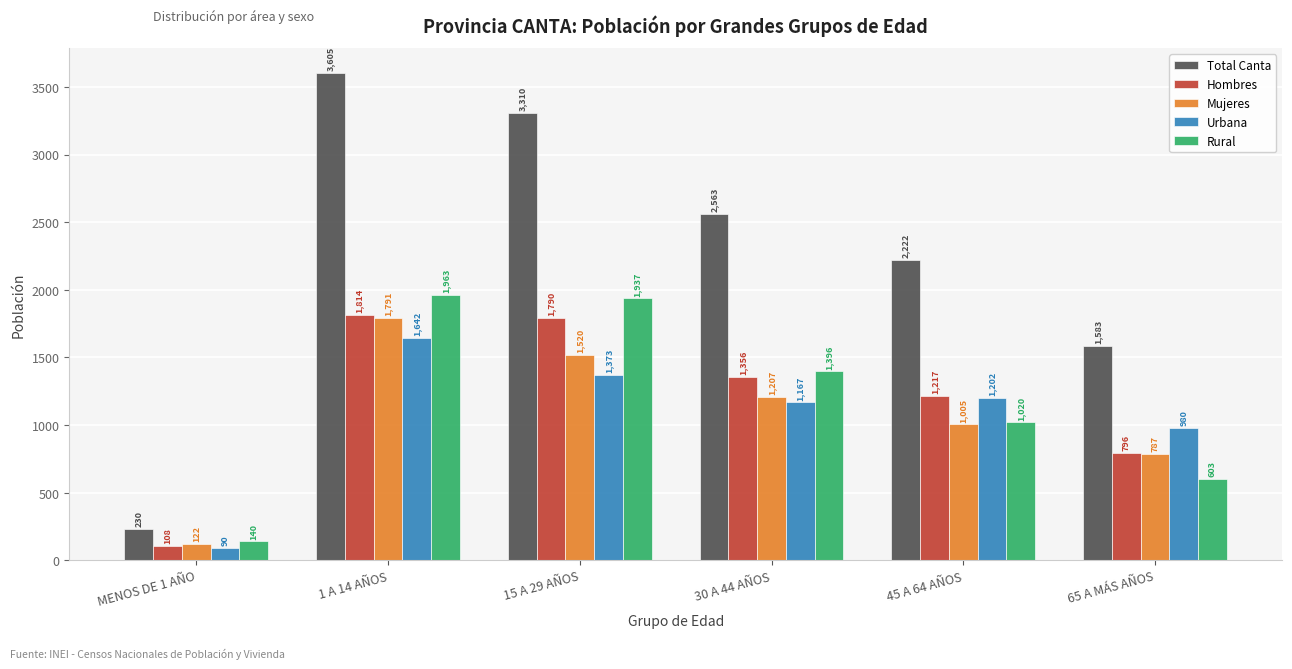

What is the label of the 6th bar from the left?

65 A MÁS AÑOS